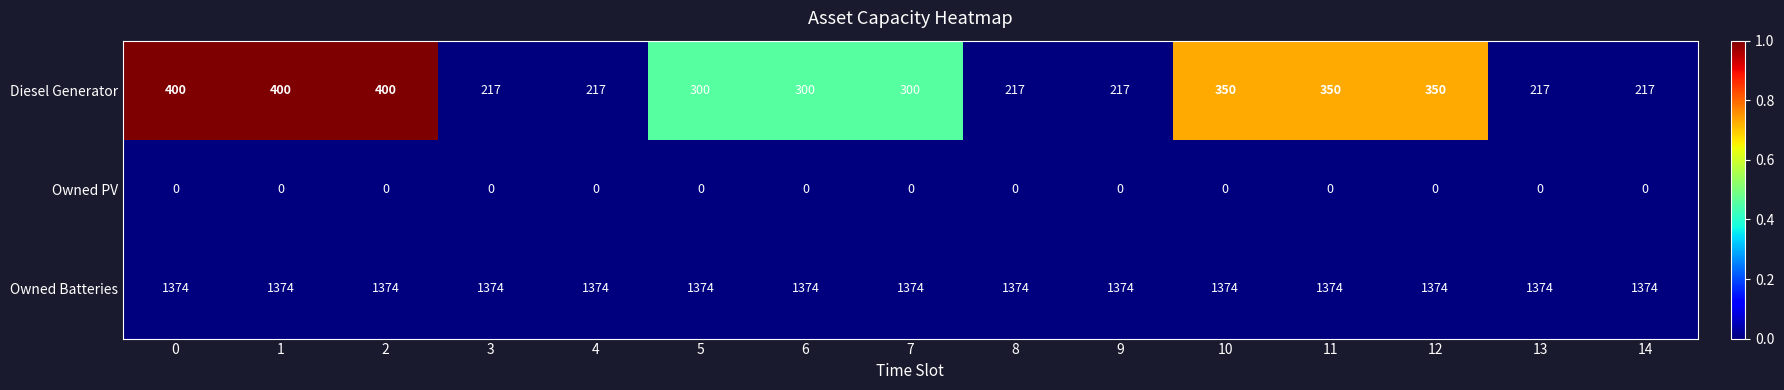

List the series in order of their peak value, lowest first.

Owned PV, Diesel Generator, Owned Batteries